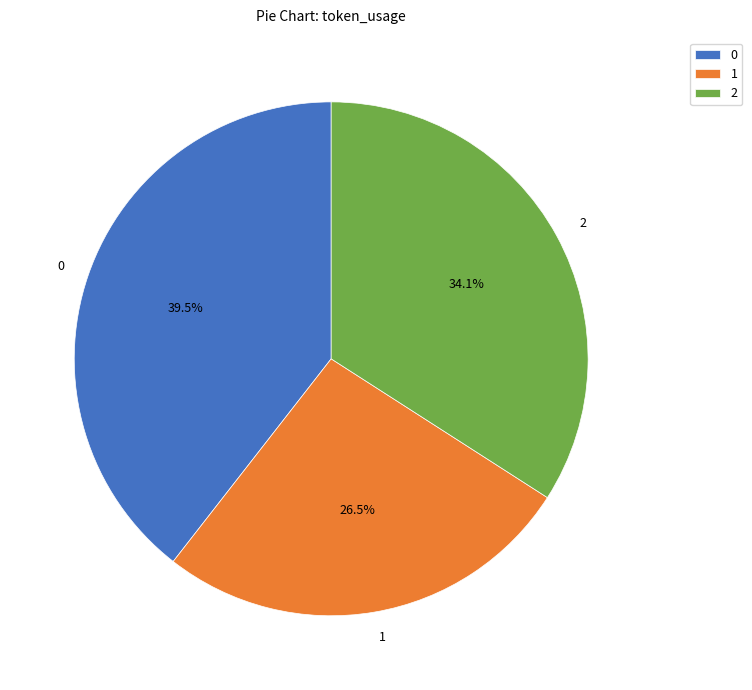

True or false: 0 accounts for 47% of the total.

False